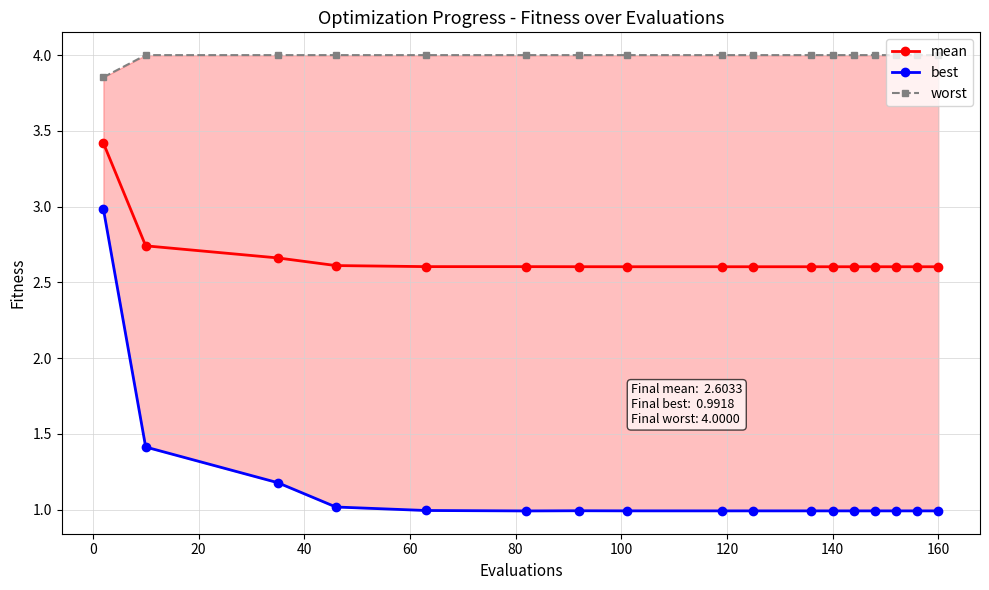

How many mean values are between 2 and 3?

16